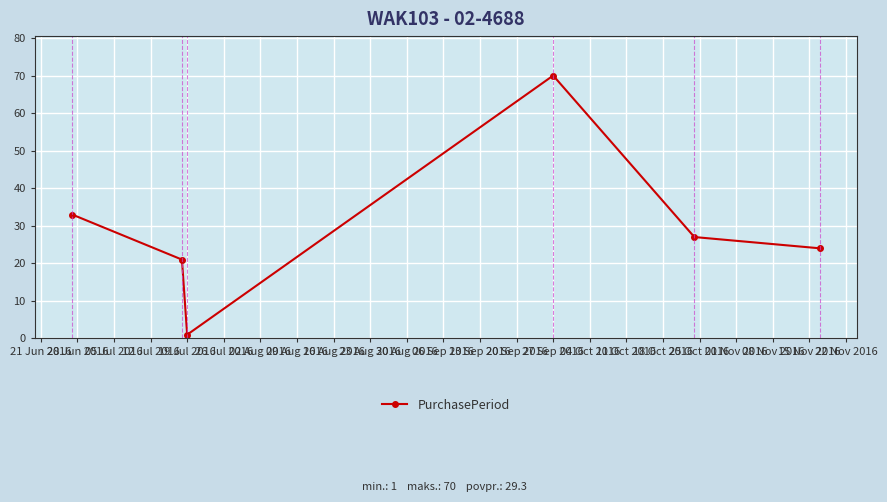

Reading left to right, transcribe all the data shown in this chart.

33	21	1	70	27	24